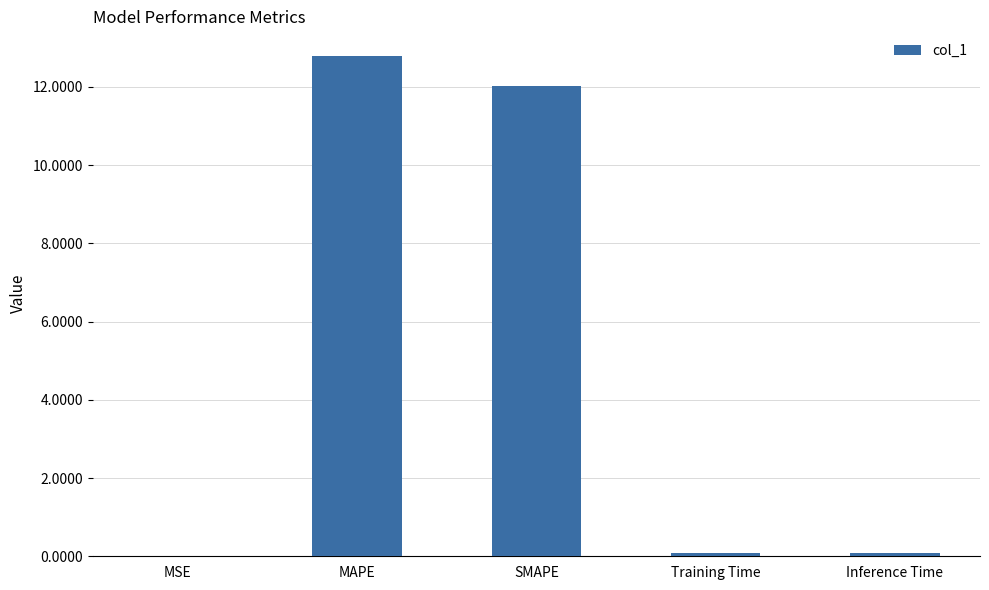

What is the average value?

5.0